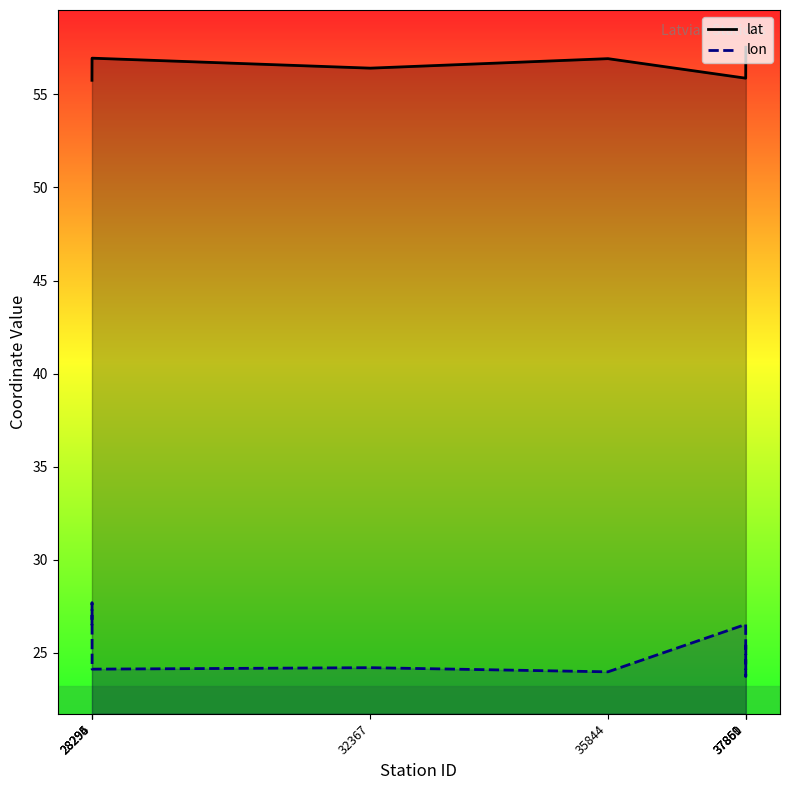

What is the value of the lon point at the 5th from the left?

24.0